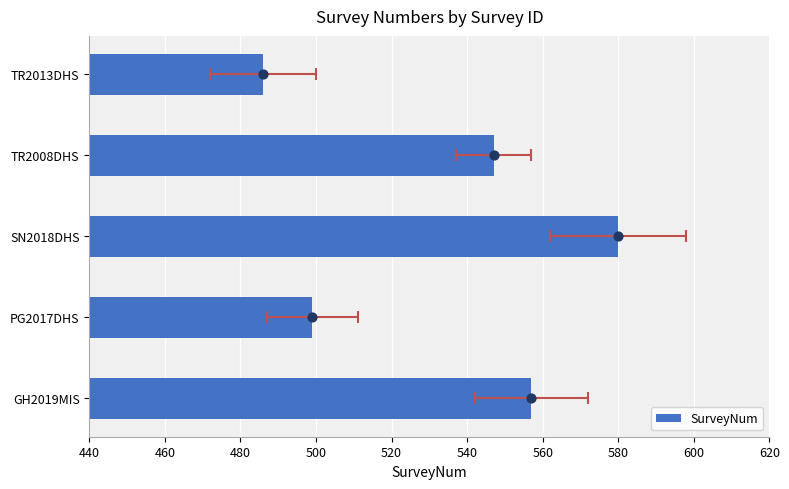

What is the change in value from PG2017DHS to TR2013DHS?

-13